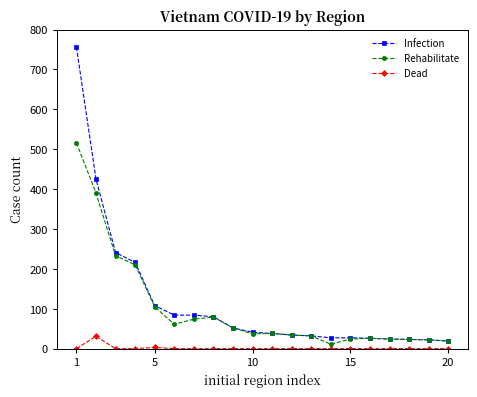

What is the greatest value displayed?

756